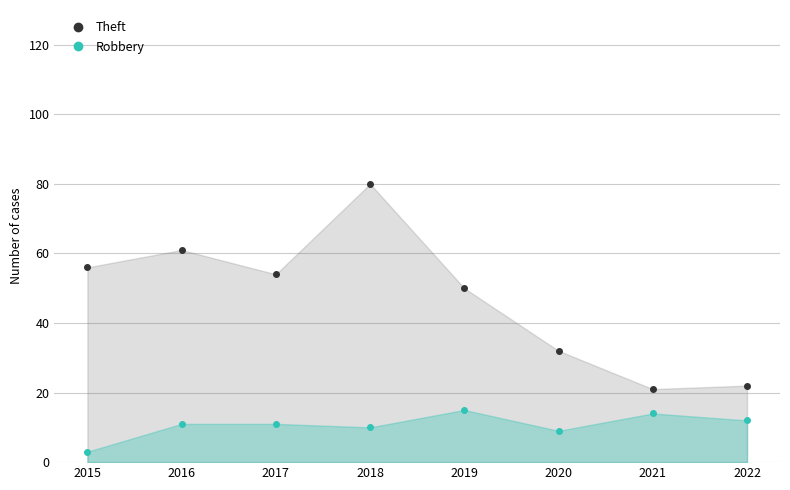

What is the sum of all Robbery values?

85